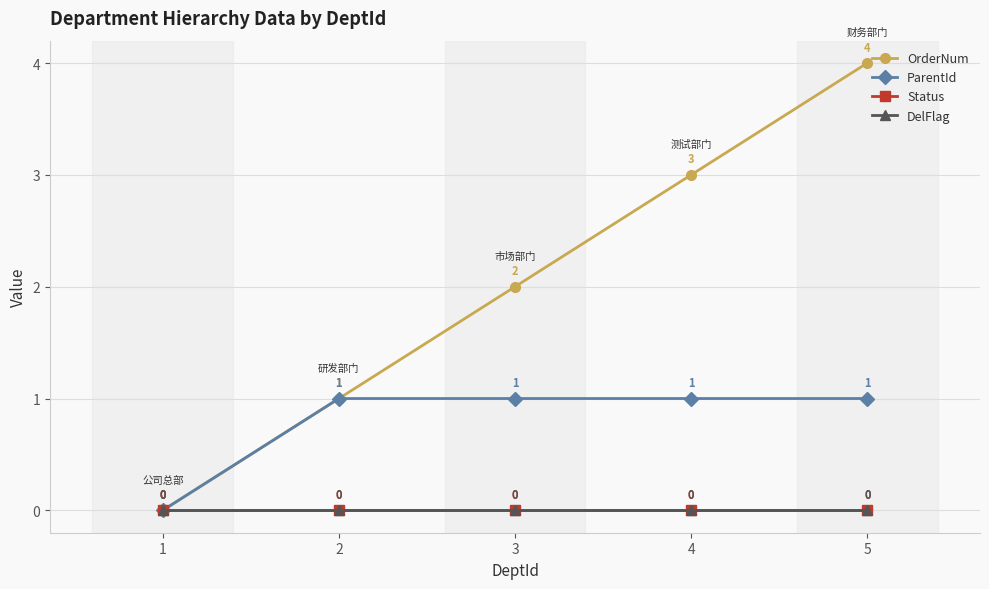

True or false: ParentId has a value of 0 at 2.

False